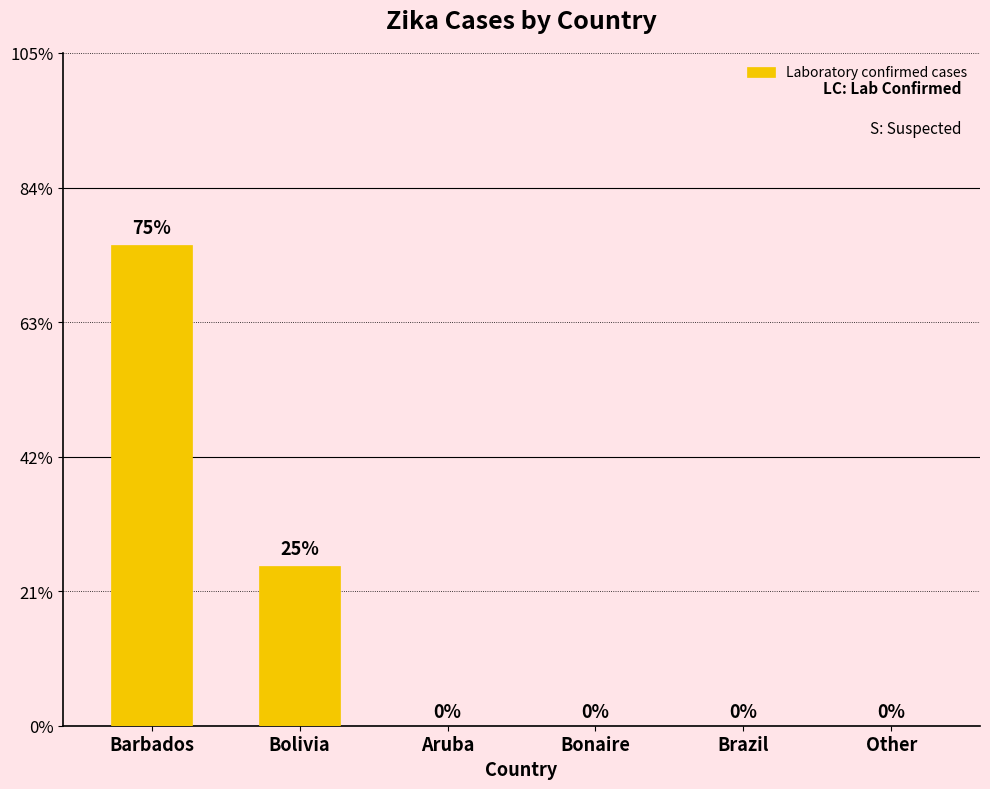

The chart shows a value of 0 at Bonaire. True or false?

True